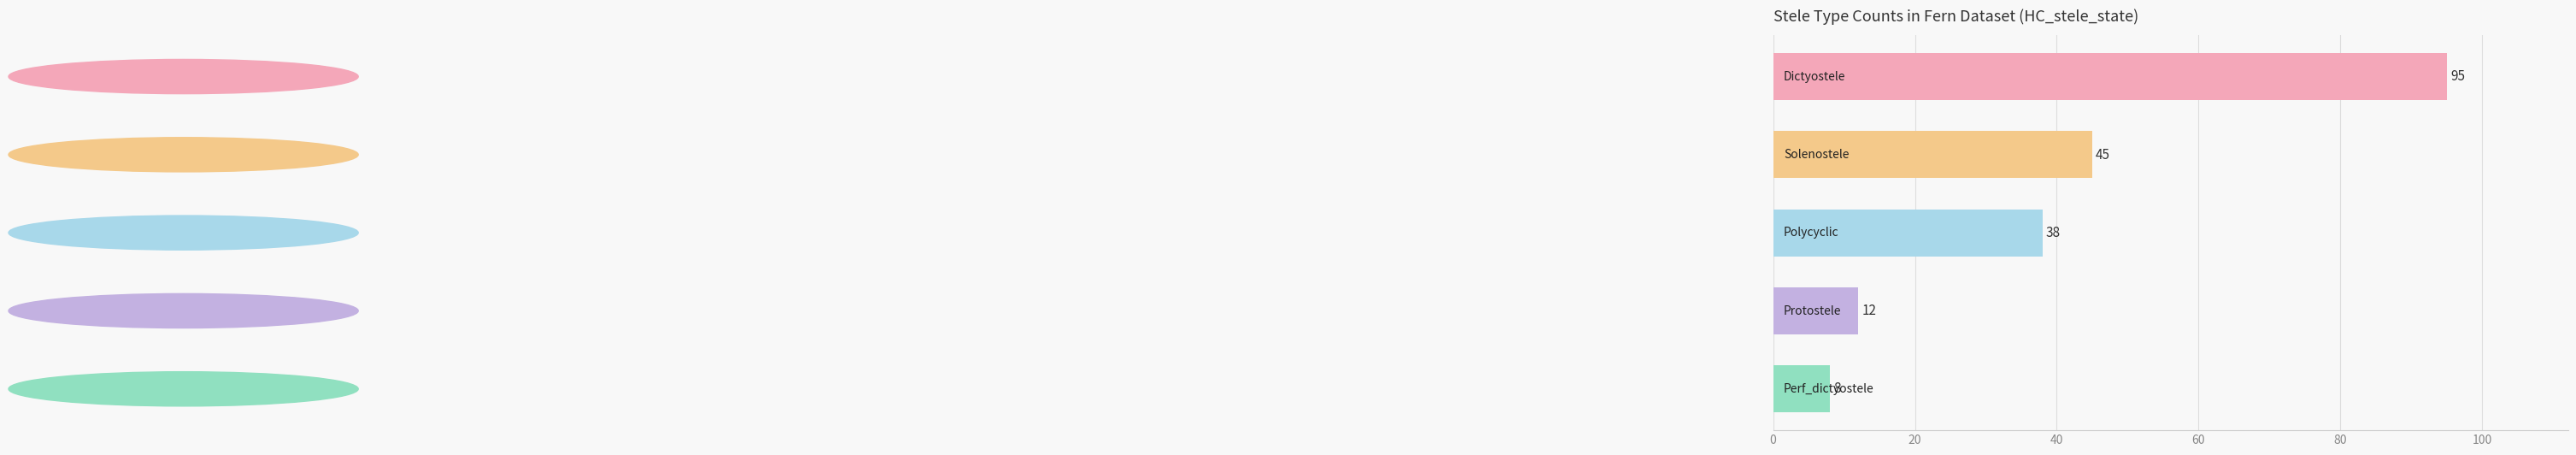

What is the minimum value shown in the chart?

8